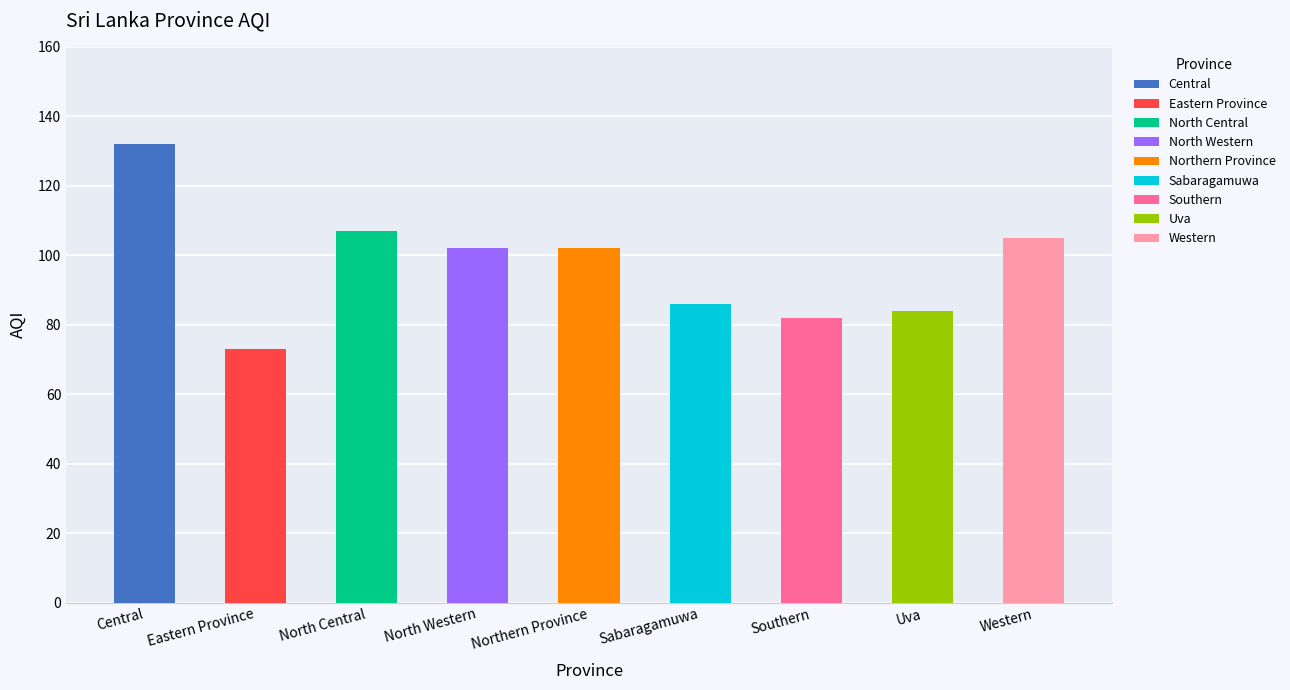

What is the value of the 6th bar from the left?

86